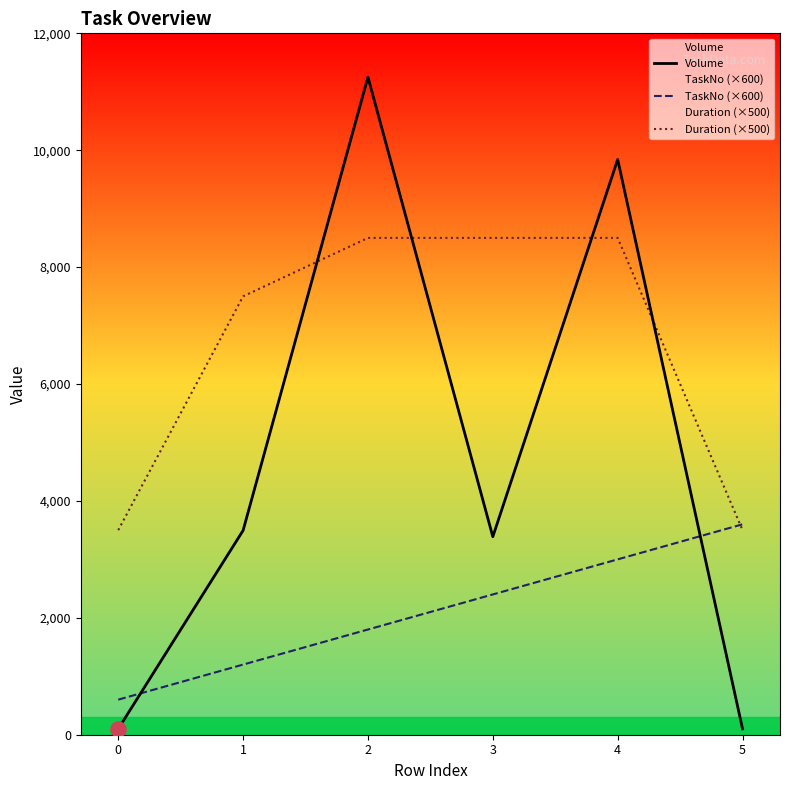

What is the total value across all series at 3?

14288